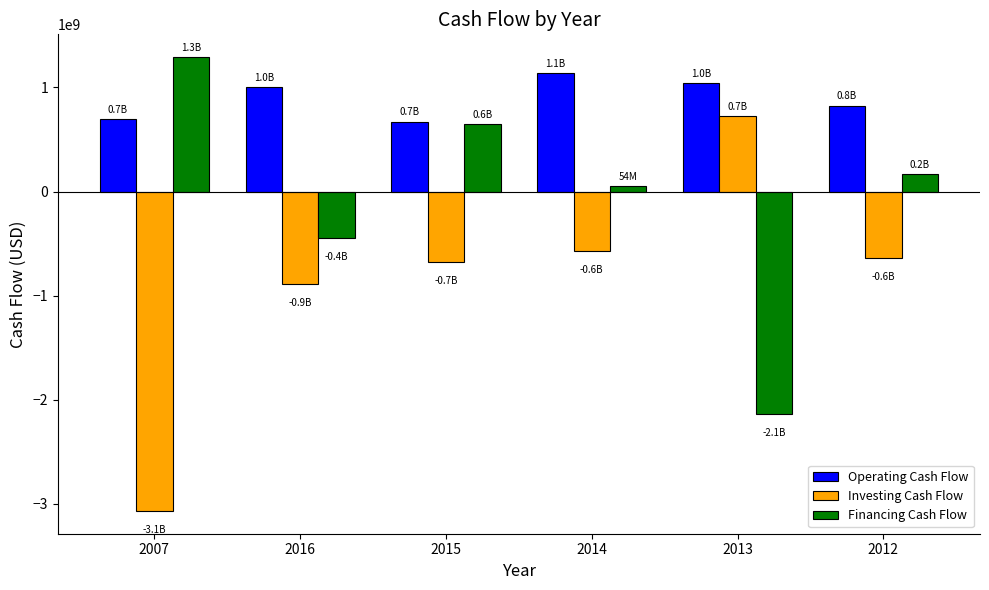

List the series in order of their overall mean, lowest first.

Investing Cash Flow, Financing Cash Flow, Operating Cash Flow